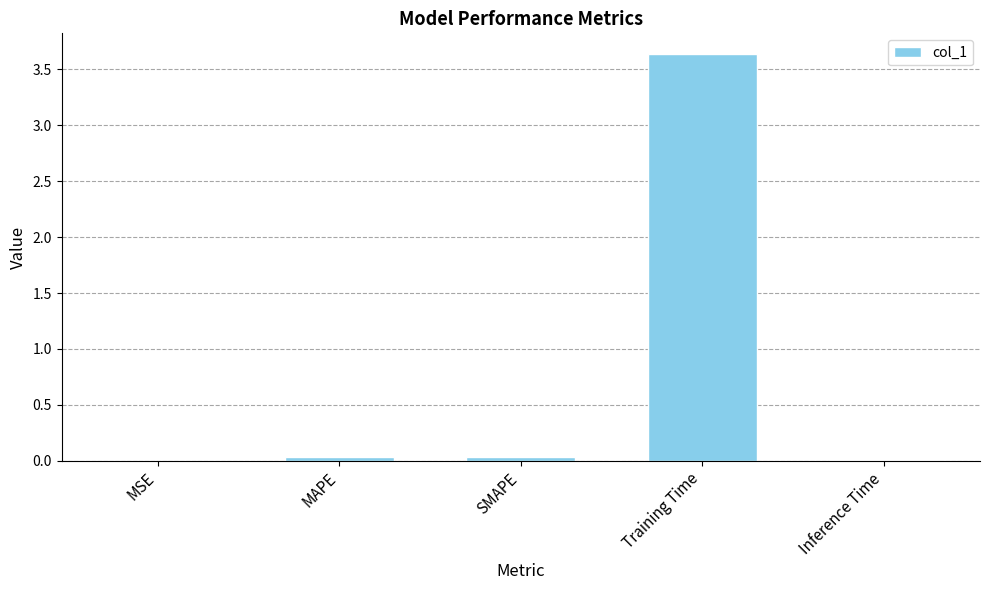

Which has a higher value, Inference Time or Training Time?

Training Time